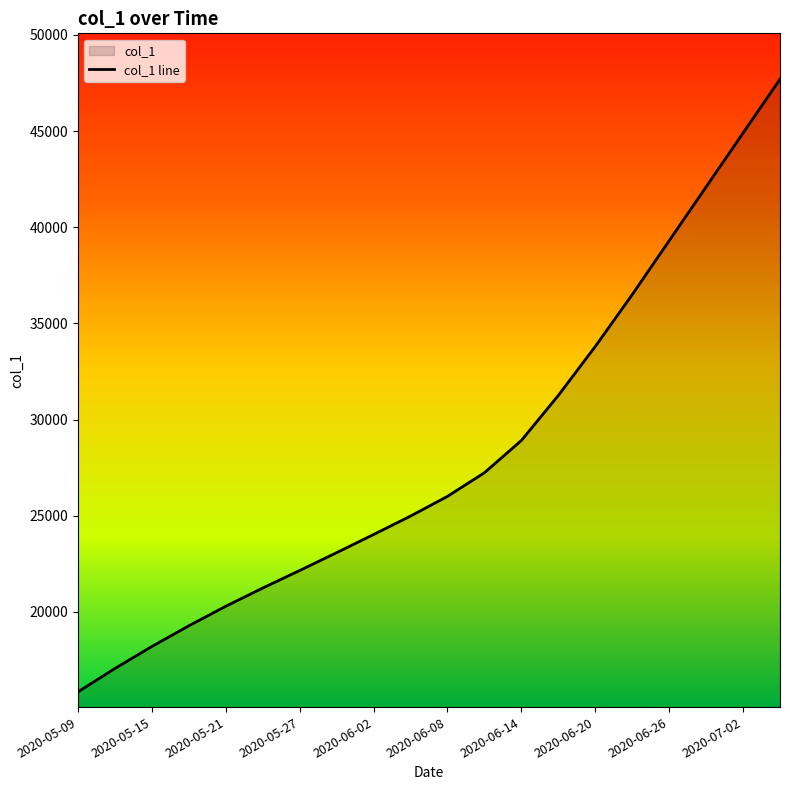

How many data points are less than 26008?

10